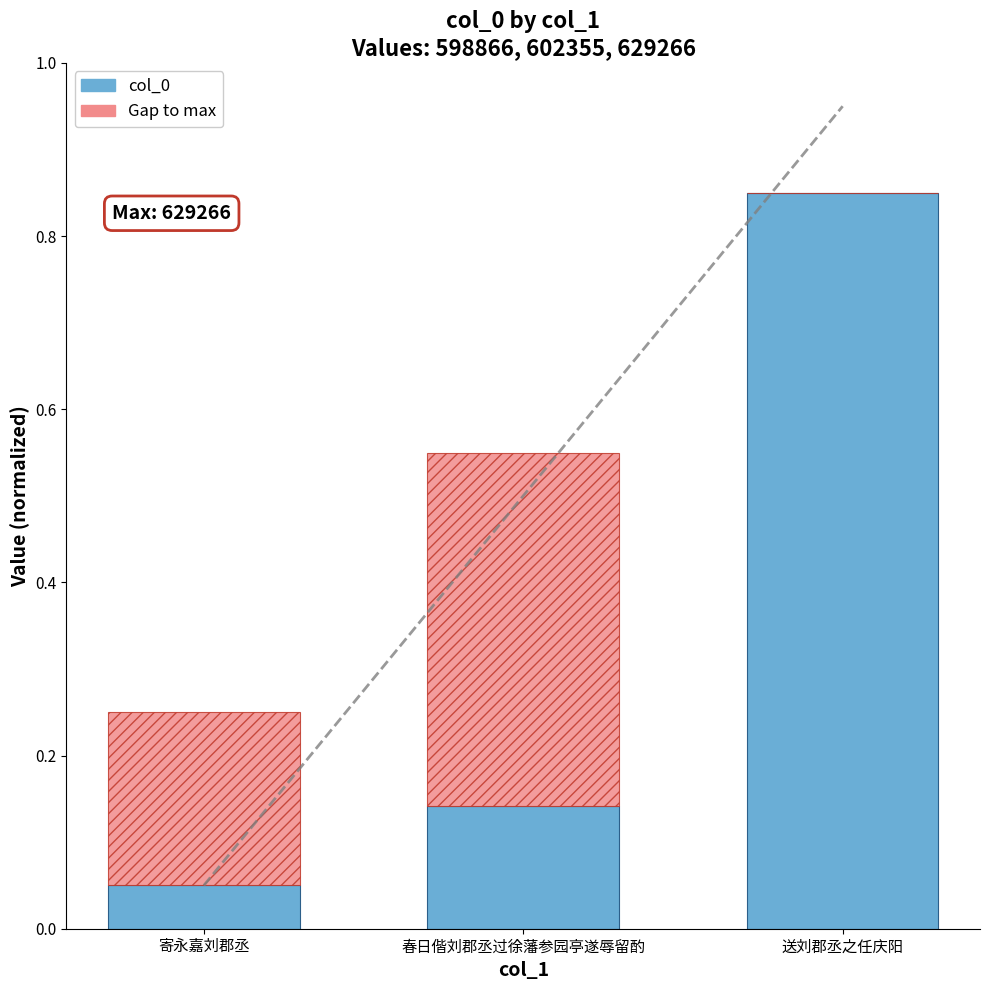

List the labels in order of value, smallest first.

寄永嘉刘郡丞, 春日偕刘郡丞过徐藩参园亭遂辱留酌, 送刘郡丞之任庆阳